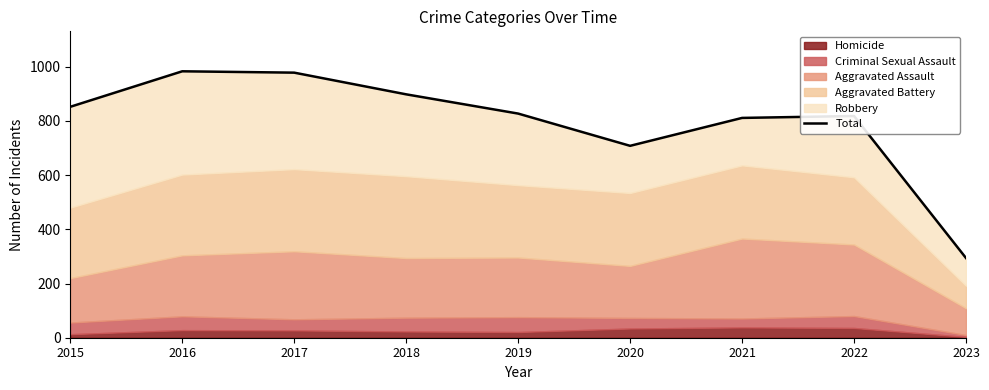

What is the minimum value shown in the chart?

294